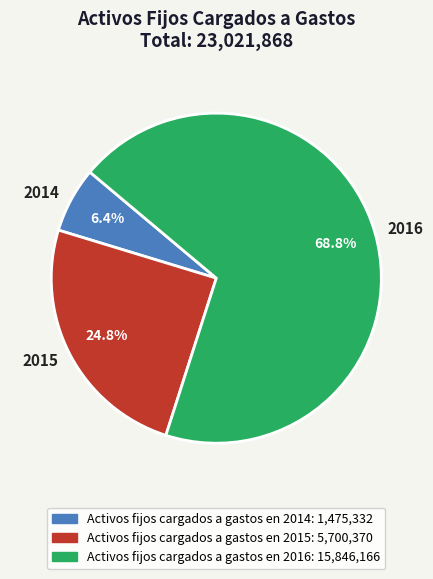

Which category has the smallest portion of the pie?

2014